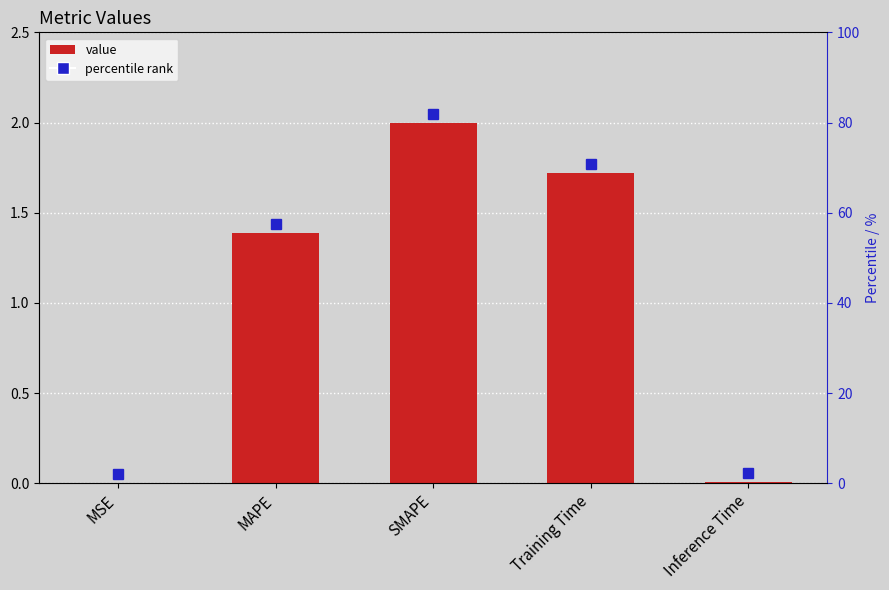

Reading right to left, transcribe all the data shown in this chart.

0.0	1.7	2.0	1.4	0.0